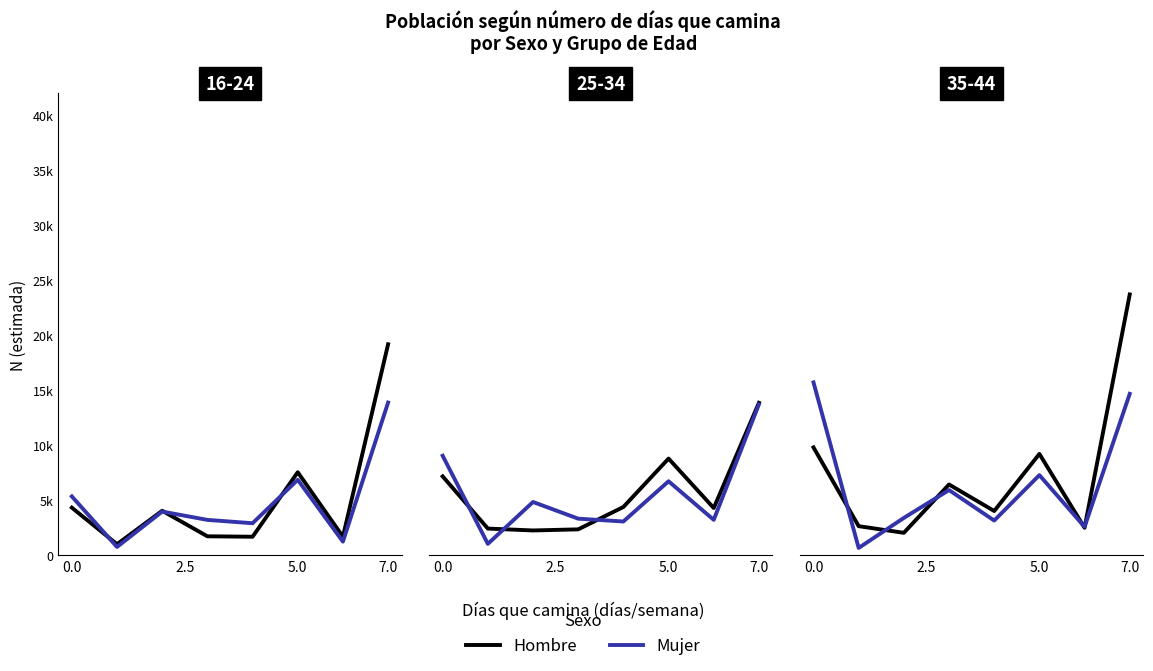

At how many categories does at least one series exceed 22716?

1